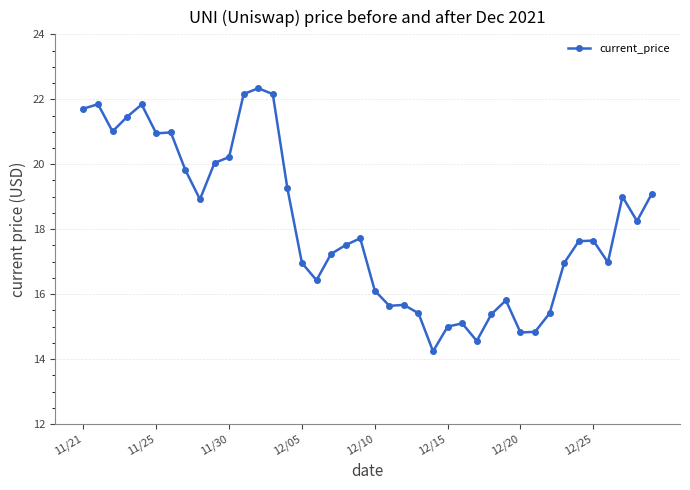

What is the sum of all values?

724.1